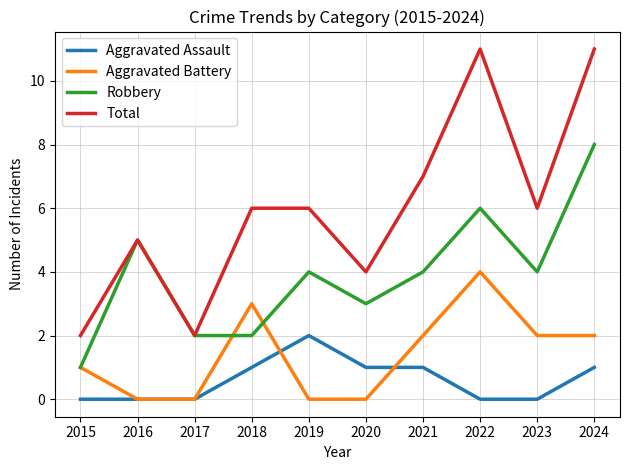

At which category is the sum across all series the highest?

2024